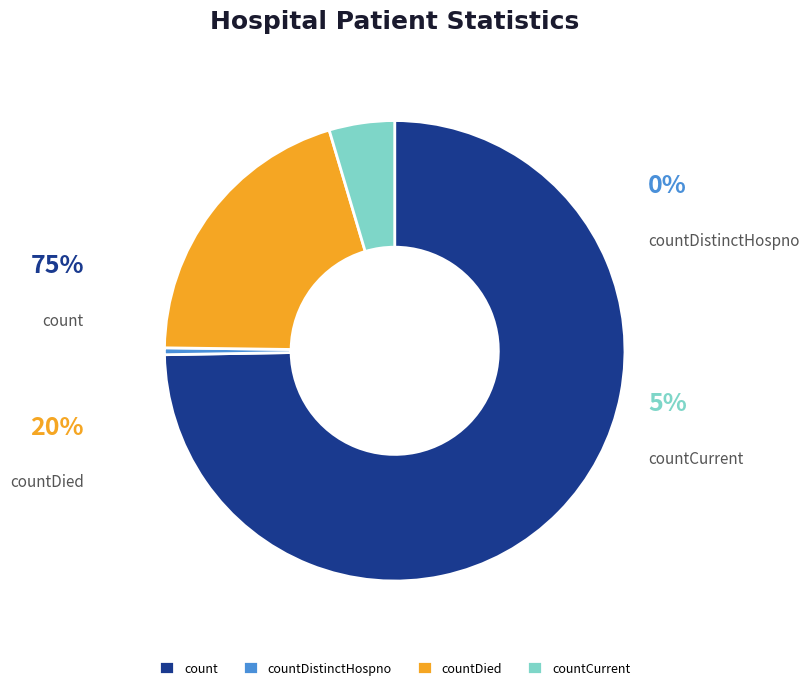

Count the number of slices in the pie.

4